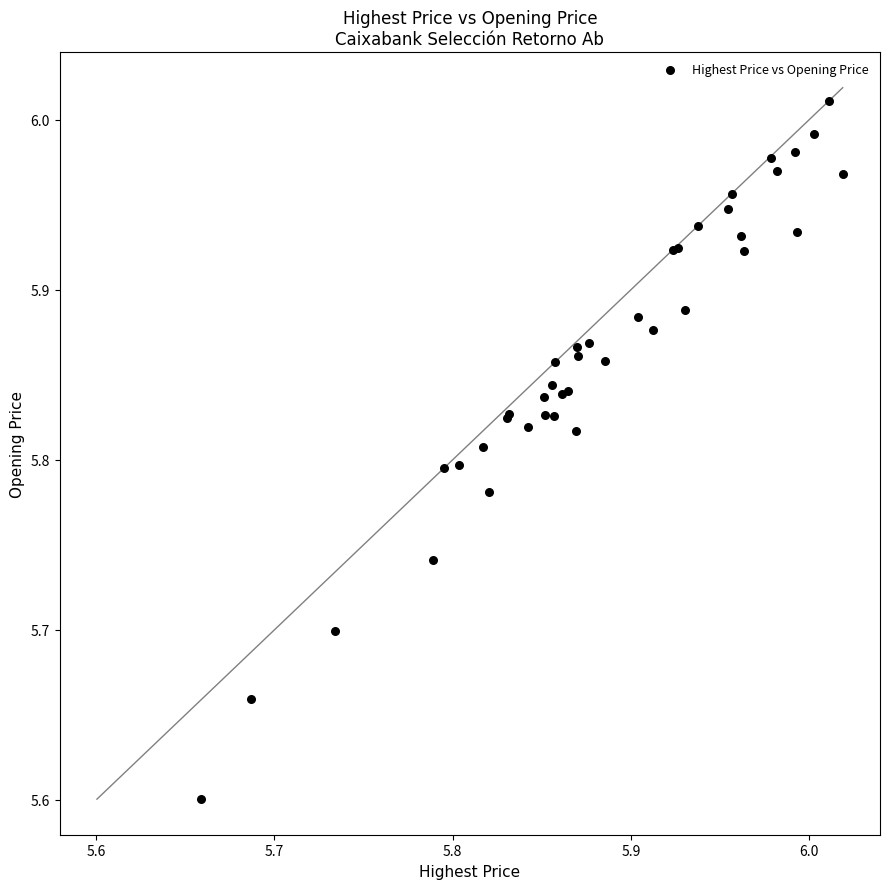

What Y value in the scatter plot is closest to 5?

5.6